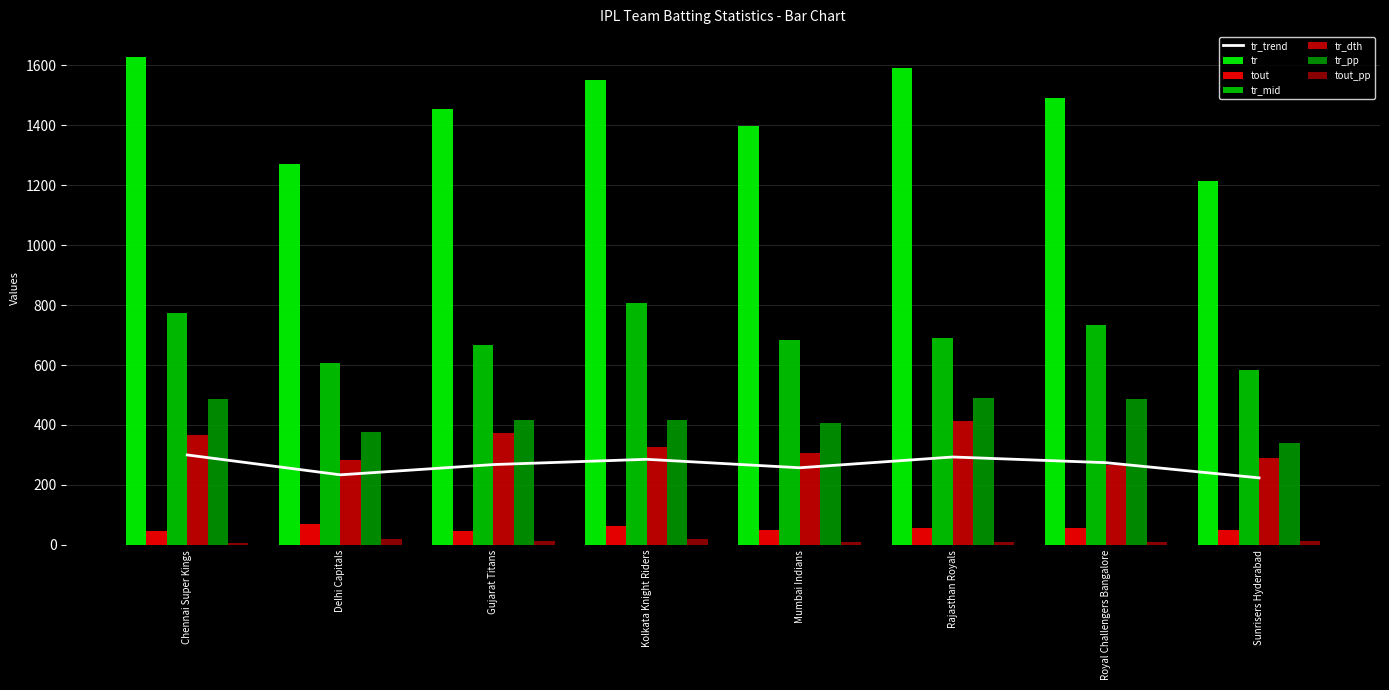

What is the average value of the tr_dth series?

328